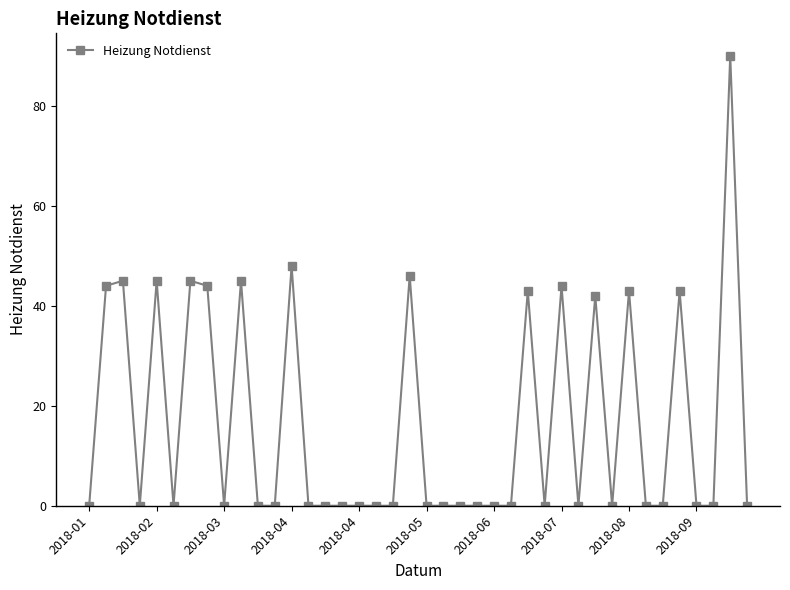

True or false: there are more than 1 points higher than both neighbors.

True